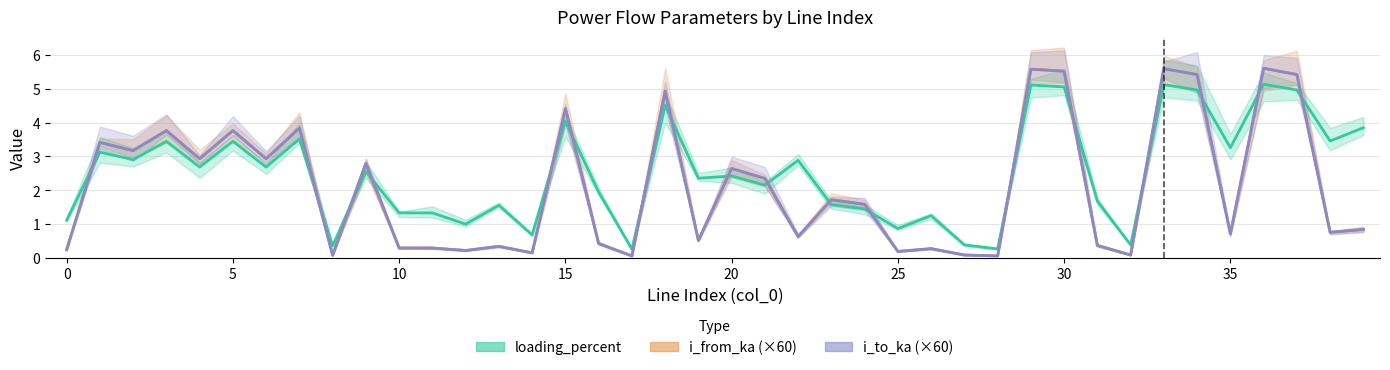

What is the spread (max minus min) of values at 20?

0.3